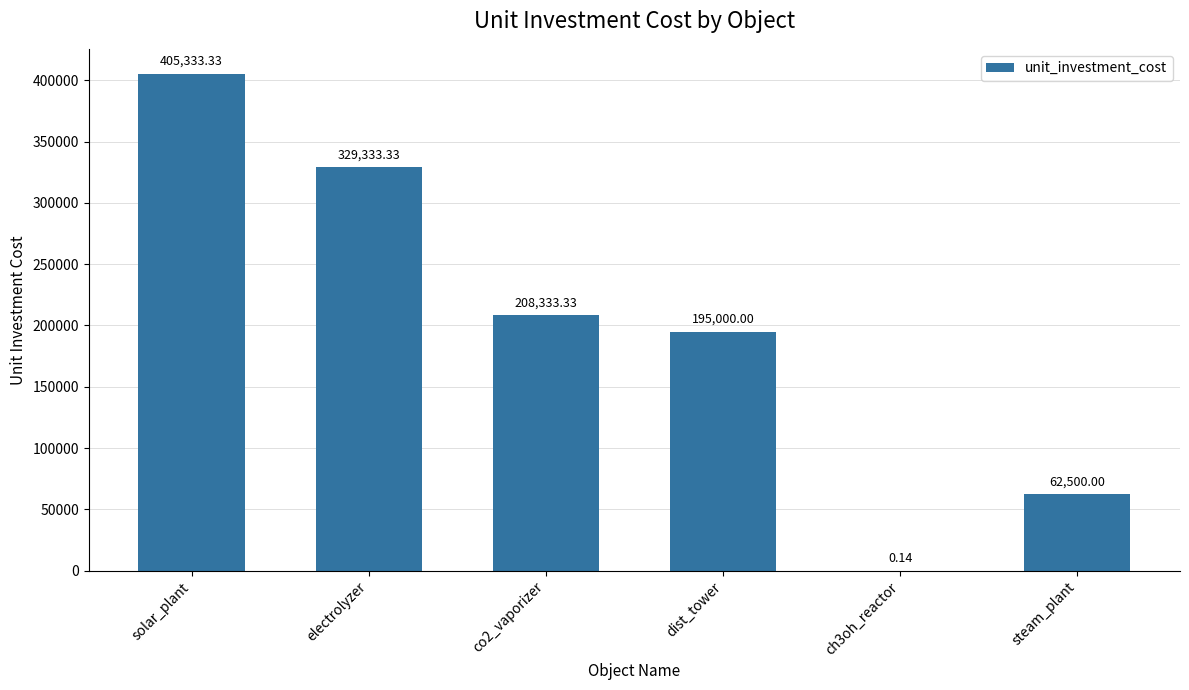

What is the greatest value displayed?

405333.3